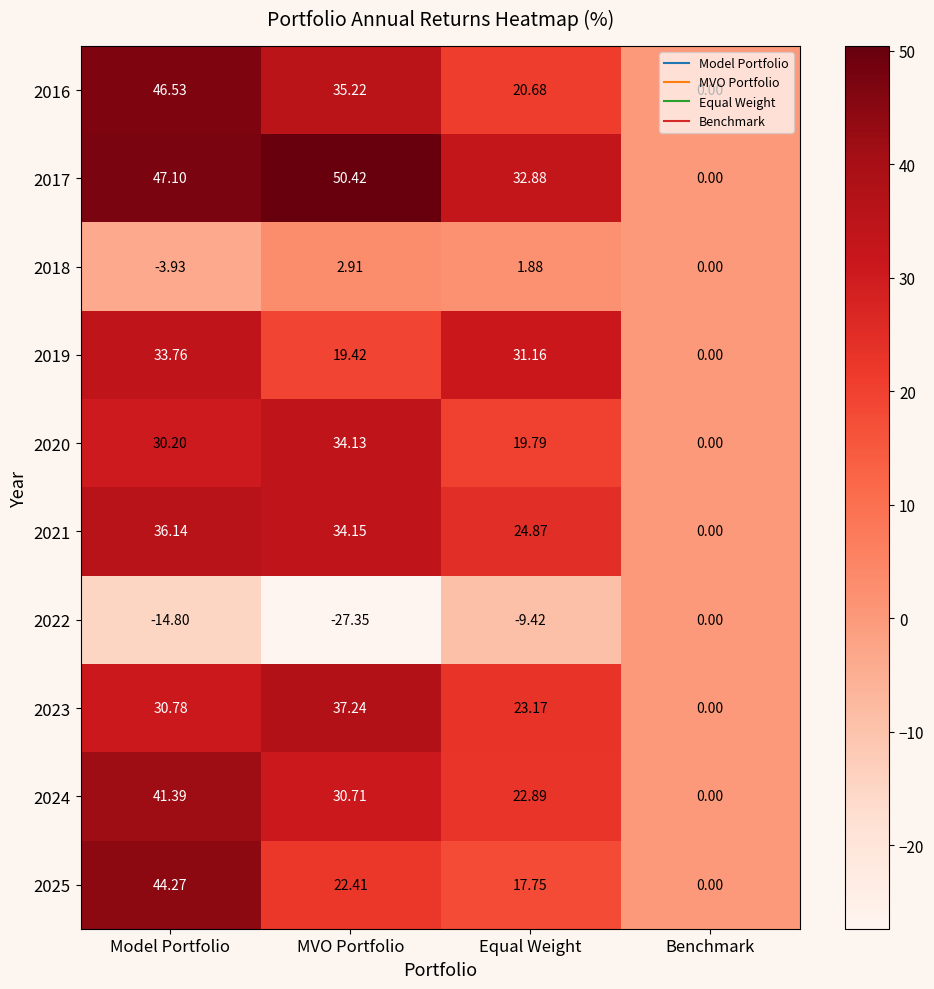

Which series changed the most between Model Portfolio and MVO Portfolio?

2025